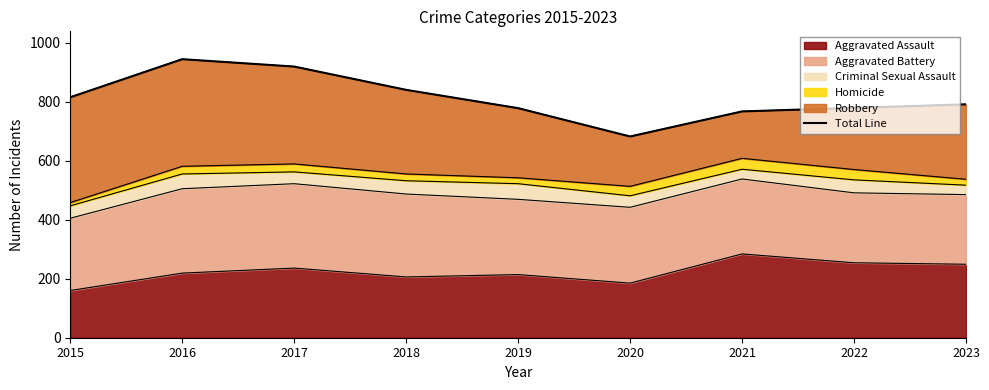

True or false: the data shows 767 at 2021.

True